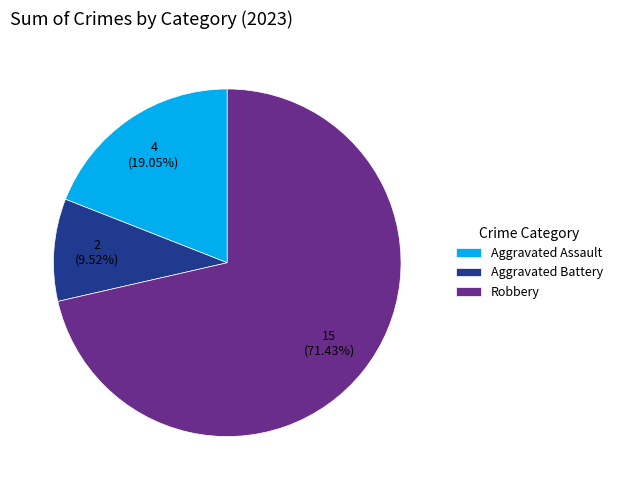

To the nearest percent, what is the difference between the largest and smallest slice percentages?

62%